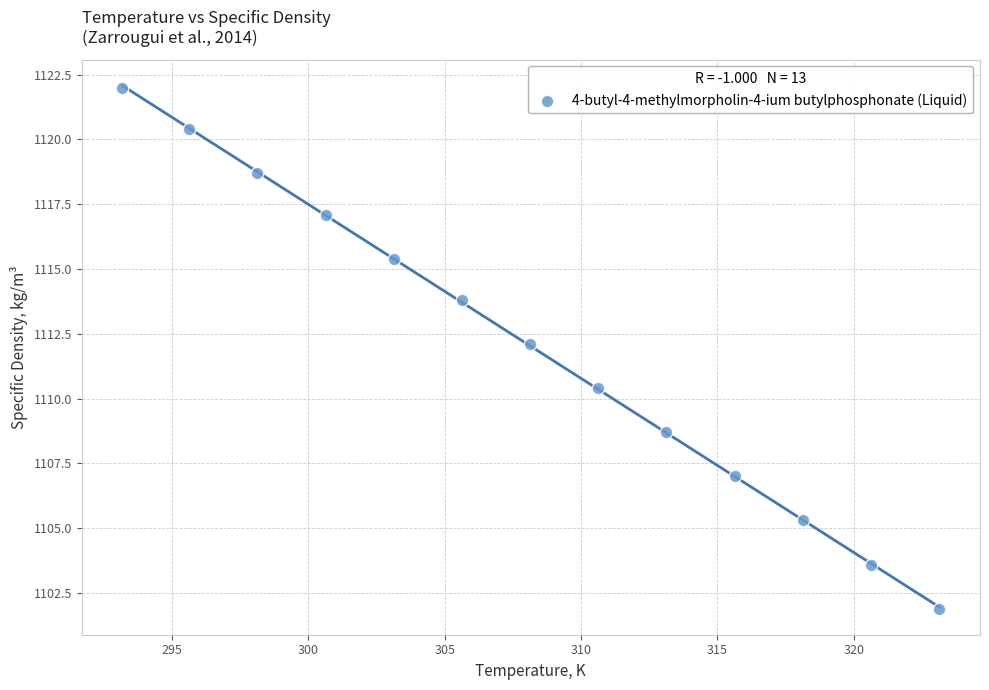

What is the range of Y values (max minus min)?

20.1